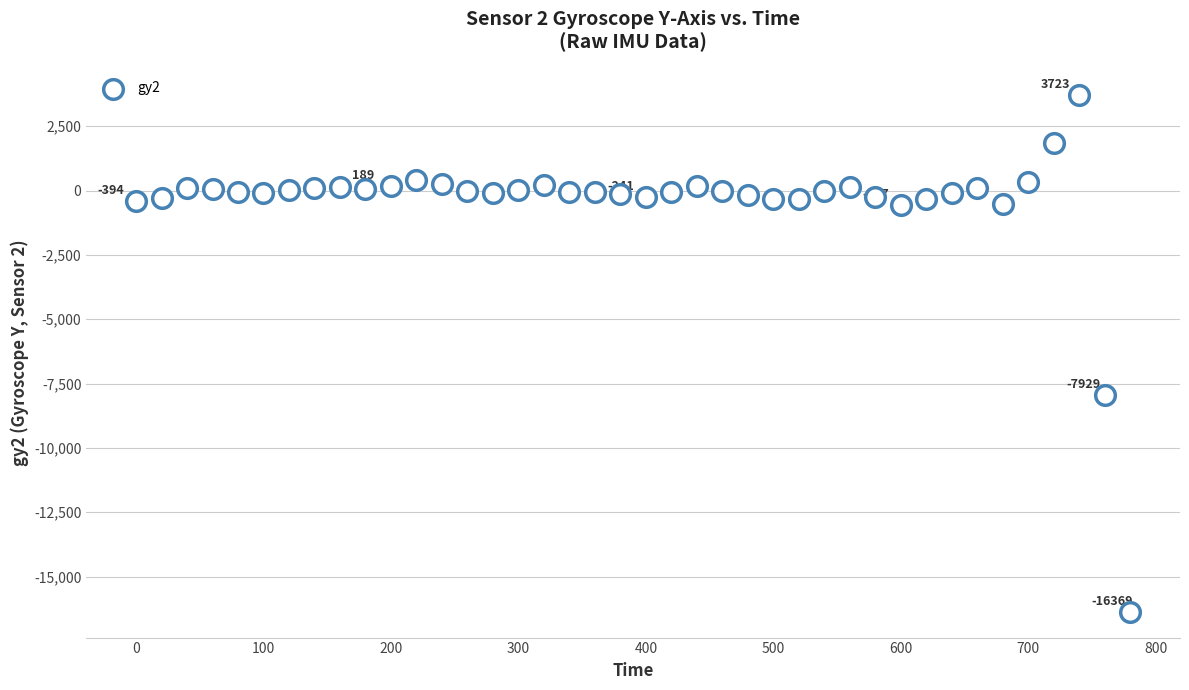

What Y value in the scatter plot is closest to -6323?

-7929